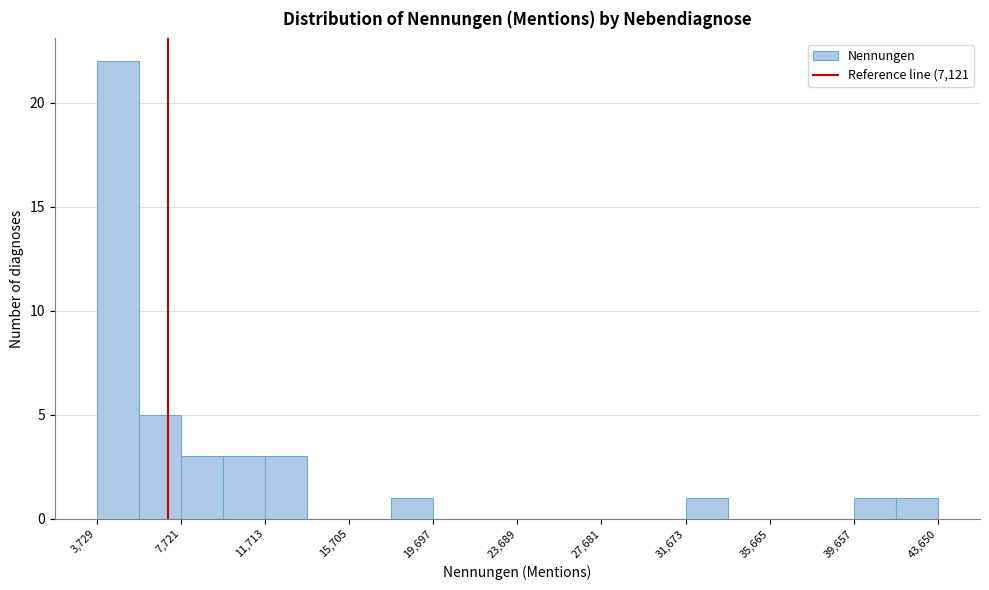

Read against the x-axis, roughly where is the centre of the tallest bar?

4500